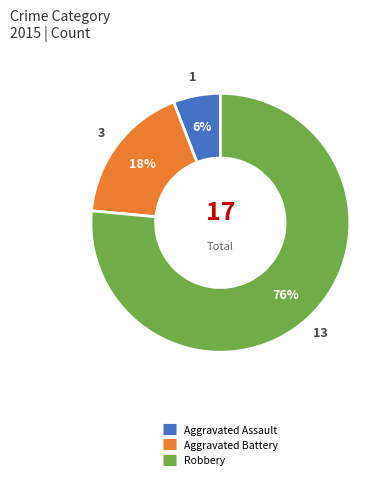

Between Aggravated Assault and Robbery, which is larger?

Robbery